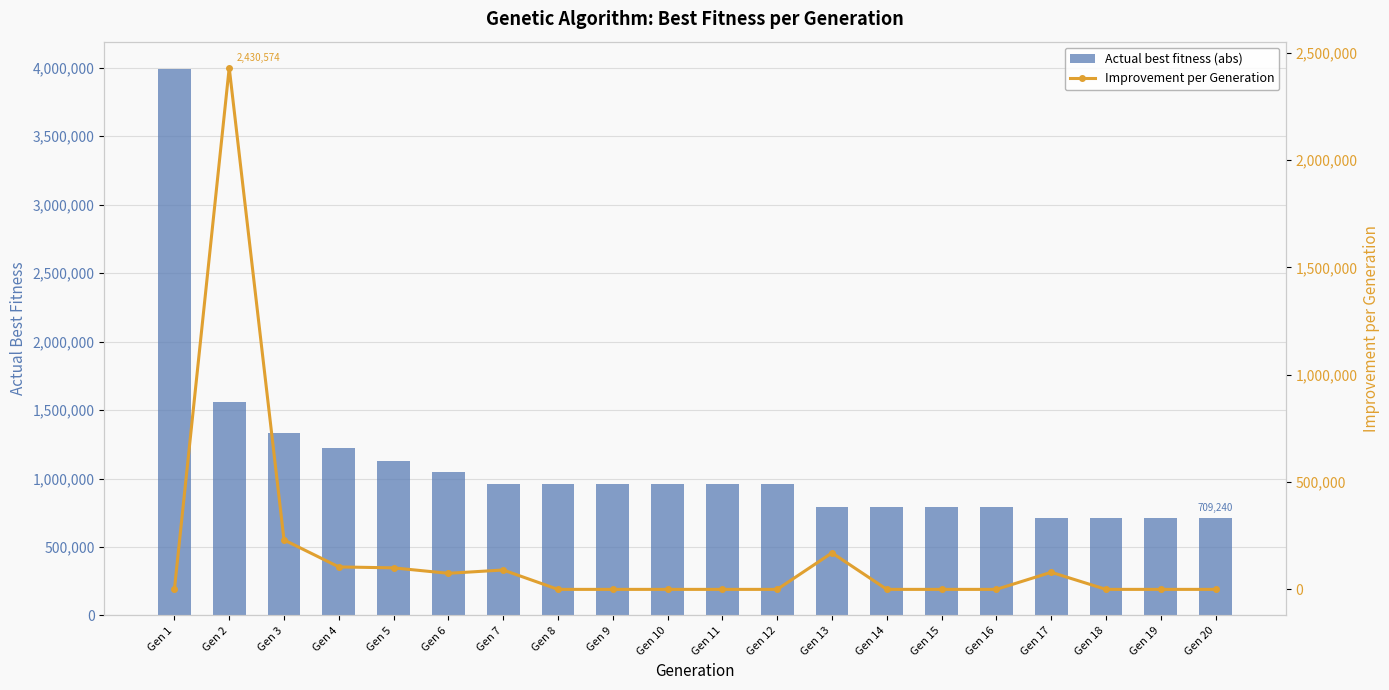

How many values in the Actual best fitness (abs) series are below 959121?

8